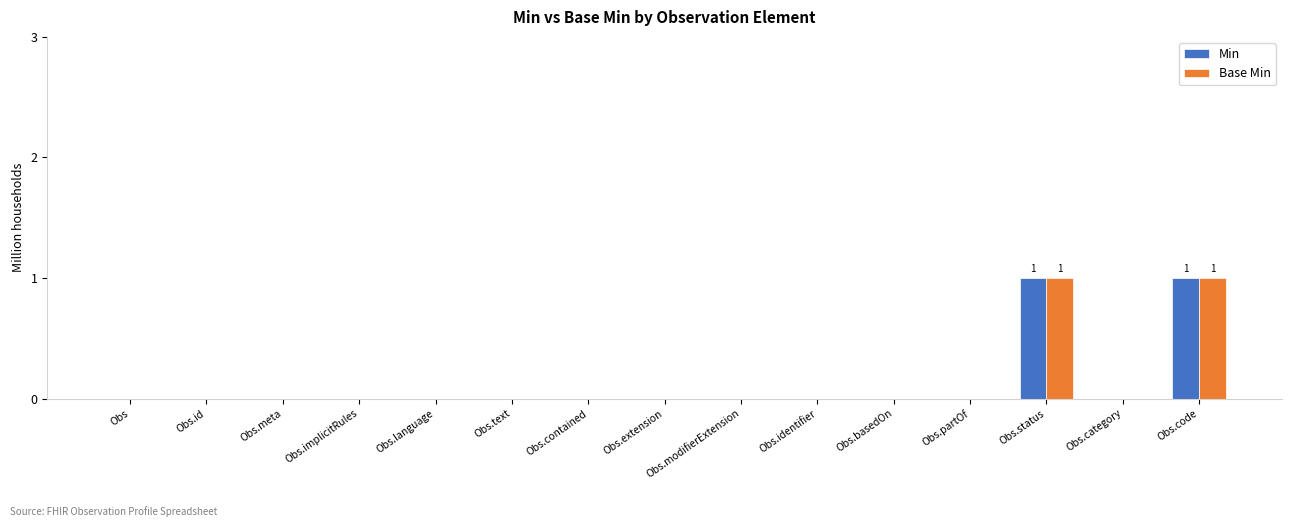

The Min series shows 0 at Obs.basedOn. True or false?

True